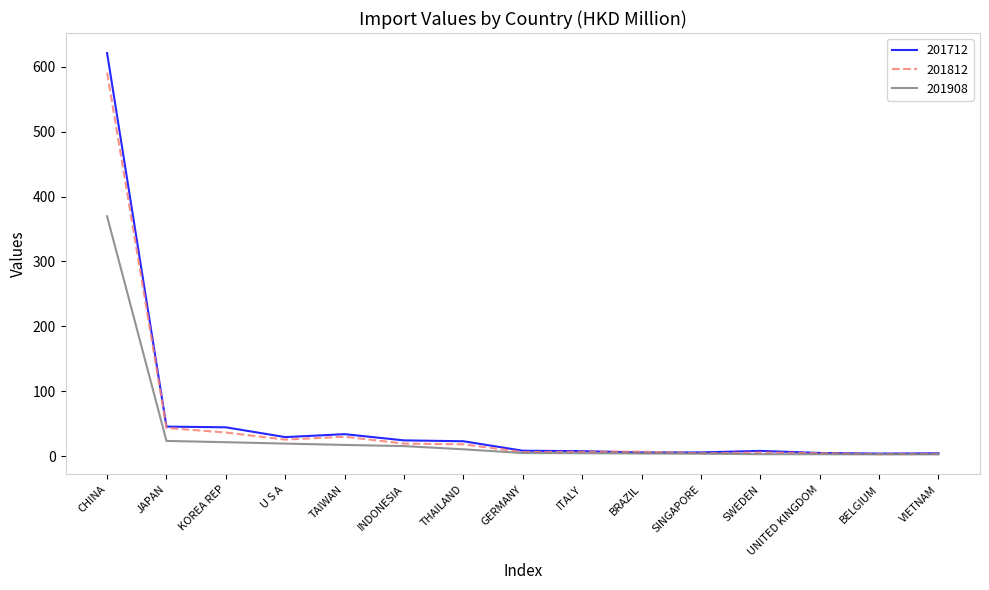

Rank the series by their maximum value, from highest to lowest.

201712, 201812, 201908